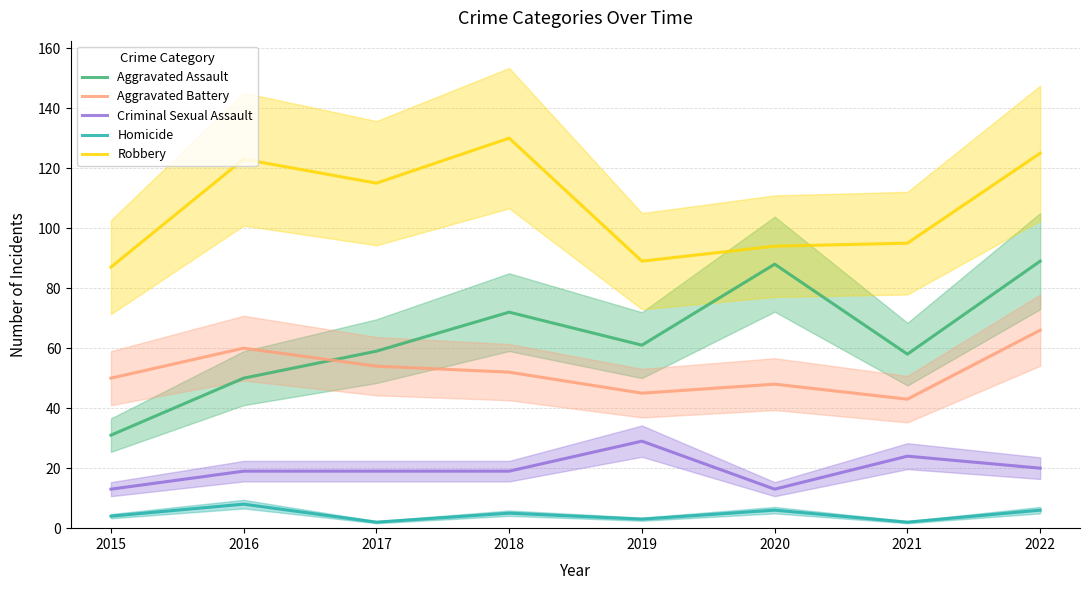

What is the total value across all series at 2021?

222